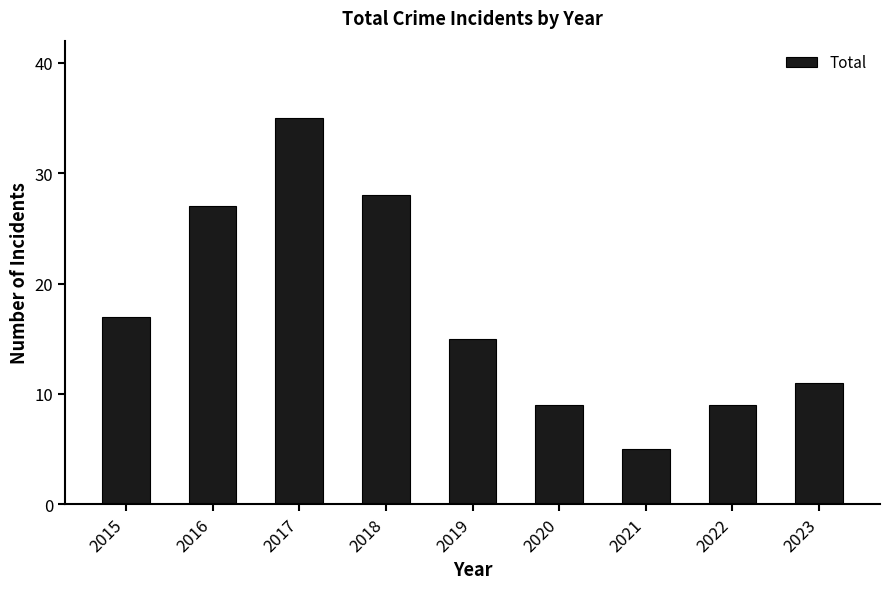

Are the bars horizontal?

No